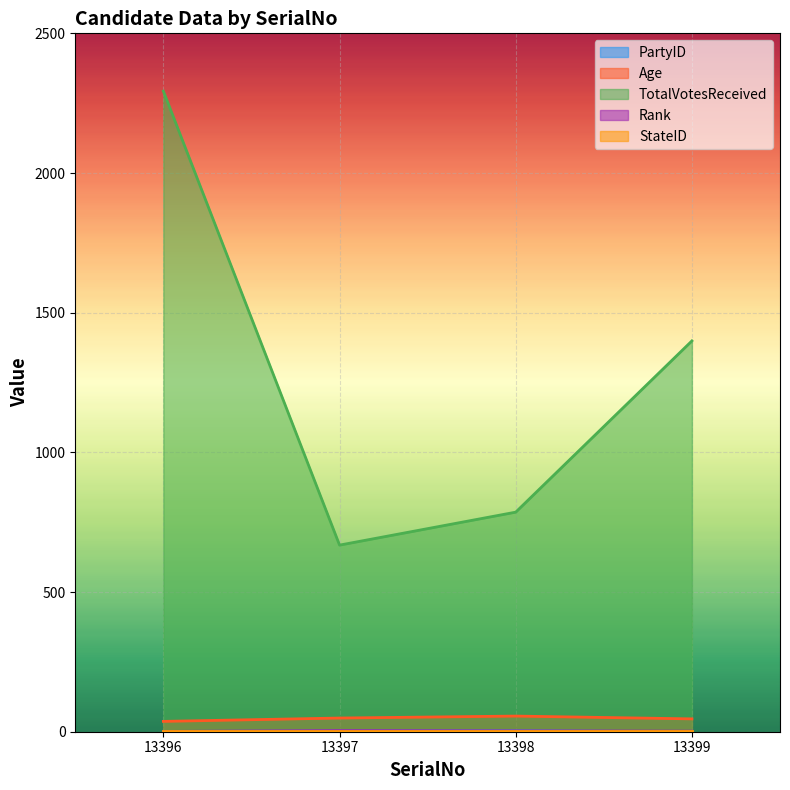

At which category does Age reach its first local peak?

13398